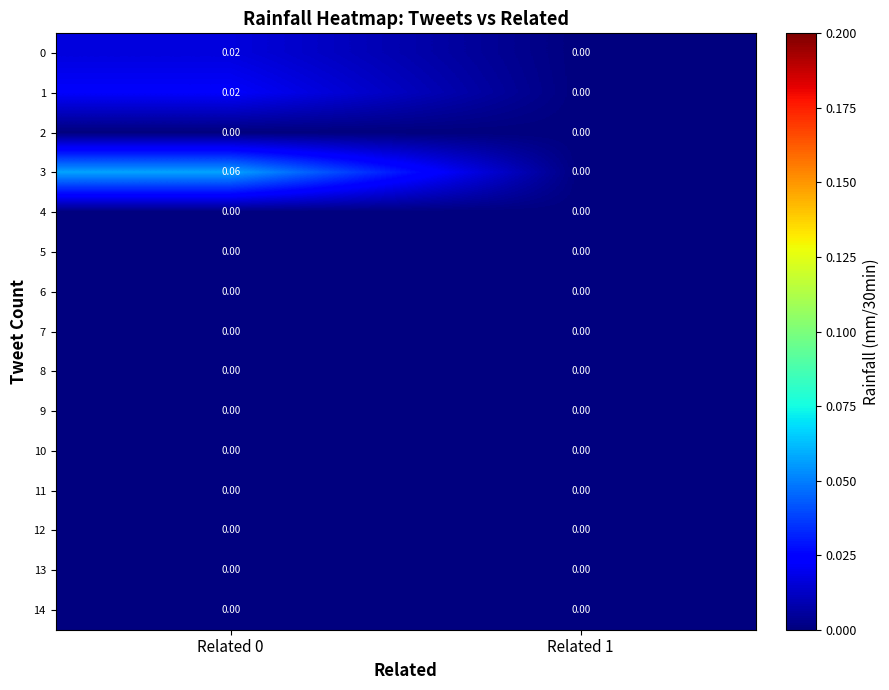

Reading left to right, extract all data points from this chart.

0: Related 0=0.0	Related 1=0.0
1: Related 0=0.0	Related 1=0.0
2: Related 0=0.0	Related 1=0.0
3: Related 0=0.1	Related 1=0.0
4: Related 0=0.0	Related 1=0.0
5: Related 0=0.0	Related 1=0.0
6: Related 0=0.0	Related 1=0.0
7: Related 0=0.0	Related 1=0.0
8: Related 0=0.0	Related 1=0.0
9: Related 0=0.0	Related 1=0.0
10: Related 0=0.0	Related 1=0.0
11: Related 0=0.0	Related 1=0.0
12: Related 0=0.0	Related 1=0.0
13: Related 0=0.0	Related 1=0.0
14: Related 0=0.0	Related 1=0.0